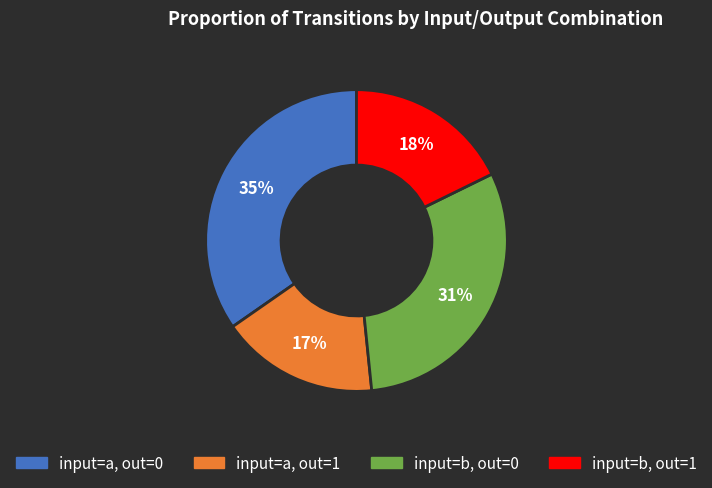

Is there a majority slice in this chart?

No